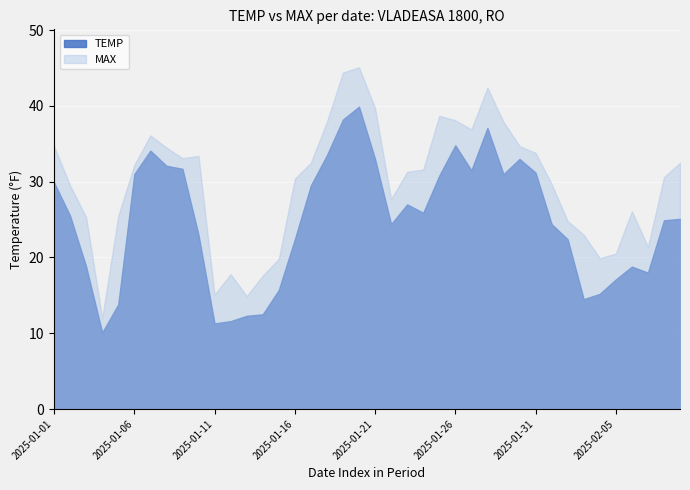

Is it true that MAX equals 29.5 at 2025-01-02?

True